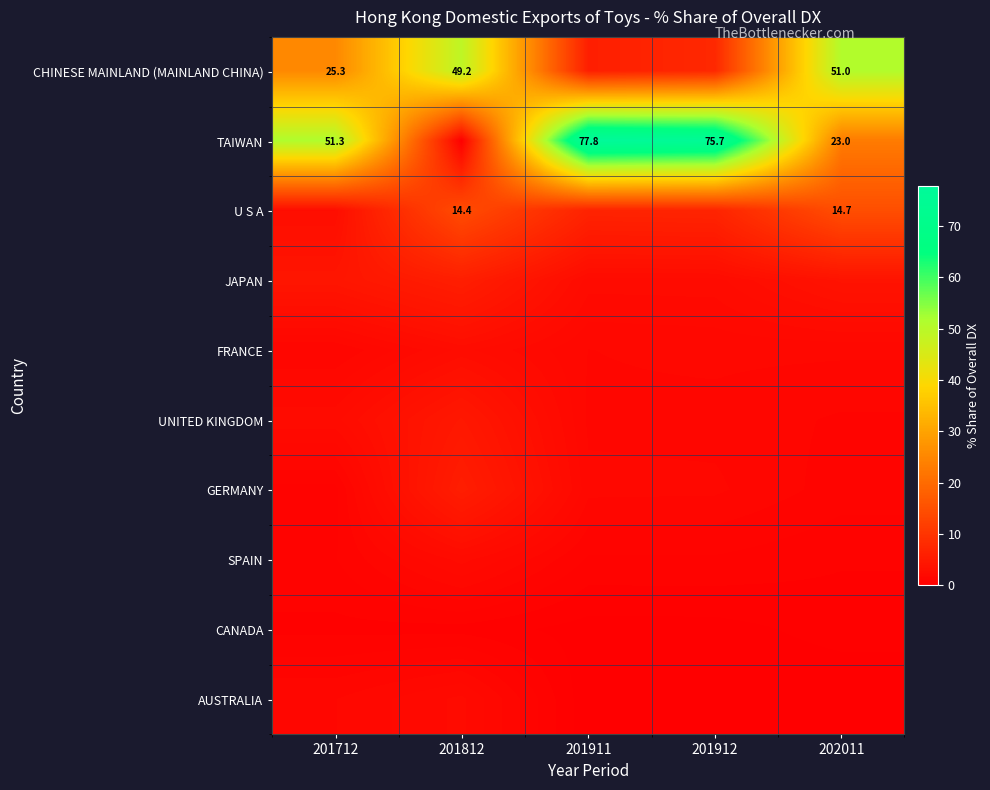

Which category has the highest value in the UNITED KINGDOM series?

201812